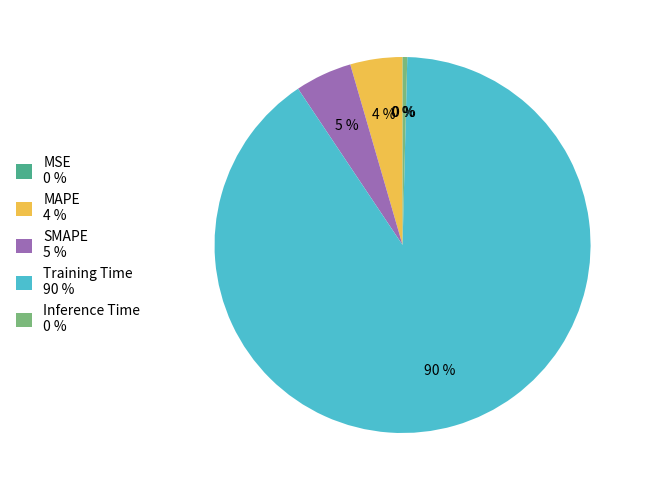

True or false: Inference Time 0 % accounts for 14% of the total.

False